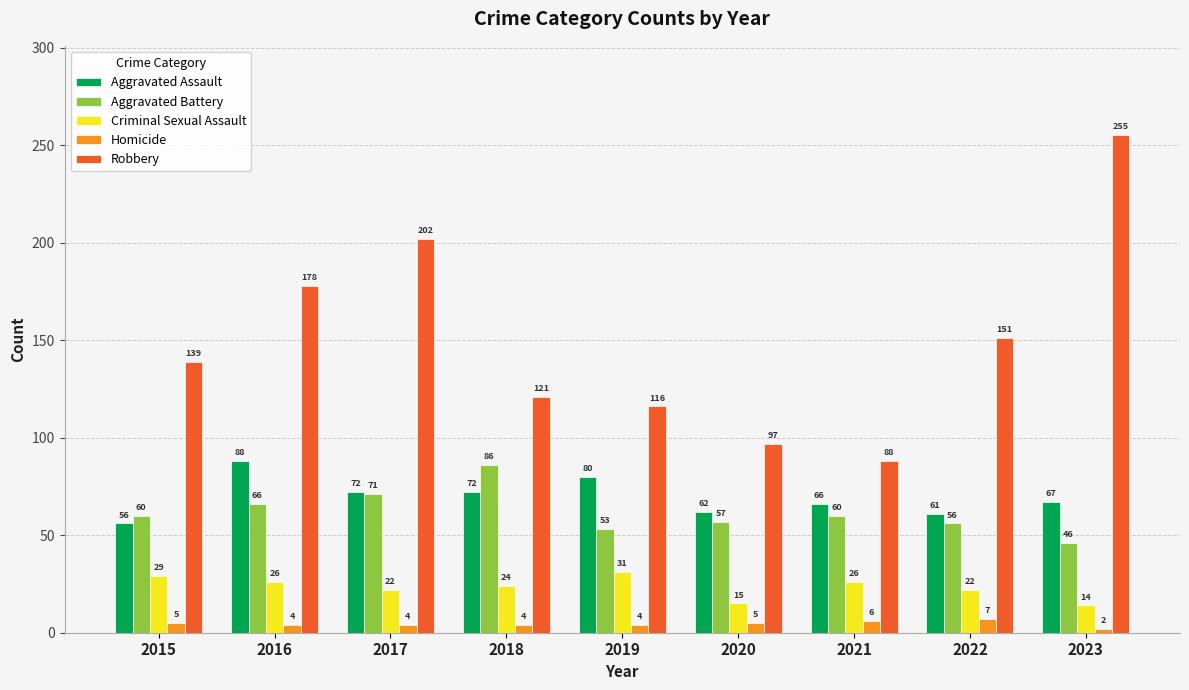

What is the spread (max minus min) of values at 2019?

112